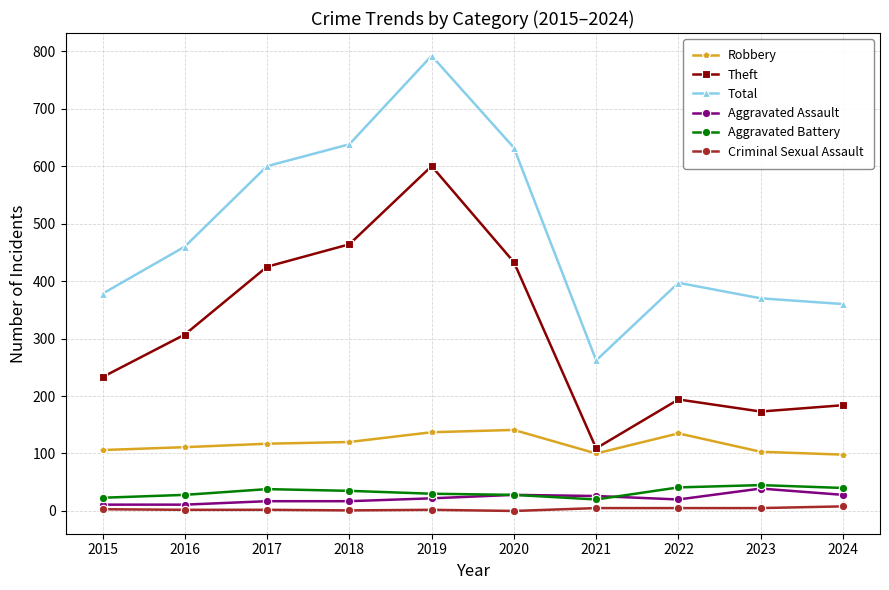

What is the difference between the highest and lowest values at 2017?

598